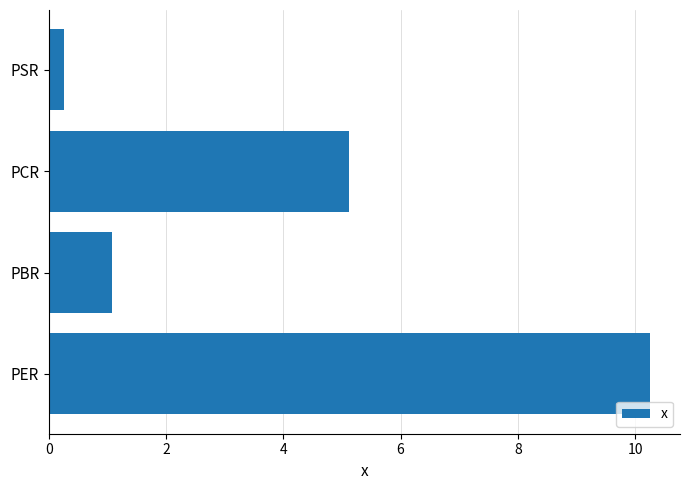

What is the smallest value displayed?

0.3